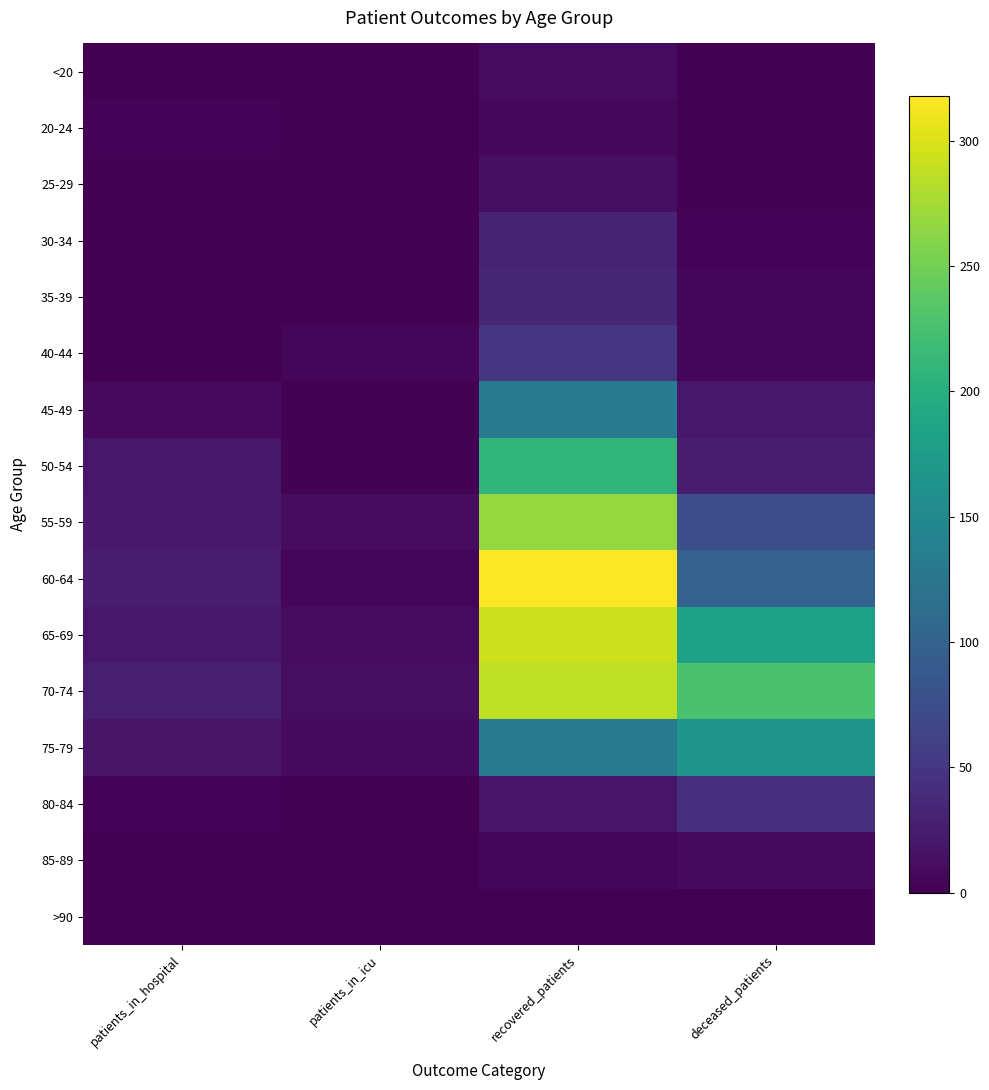

Between recovered_patients and deceased_patients, which is larger?

recovered_patients